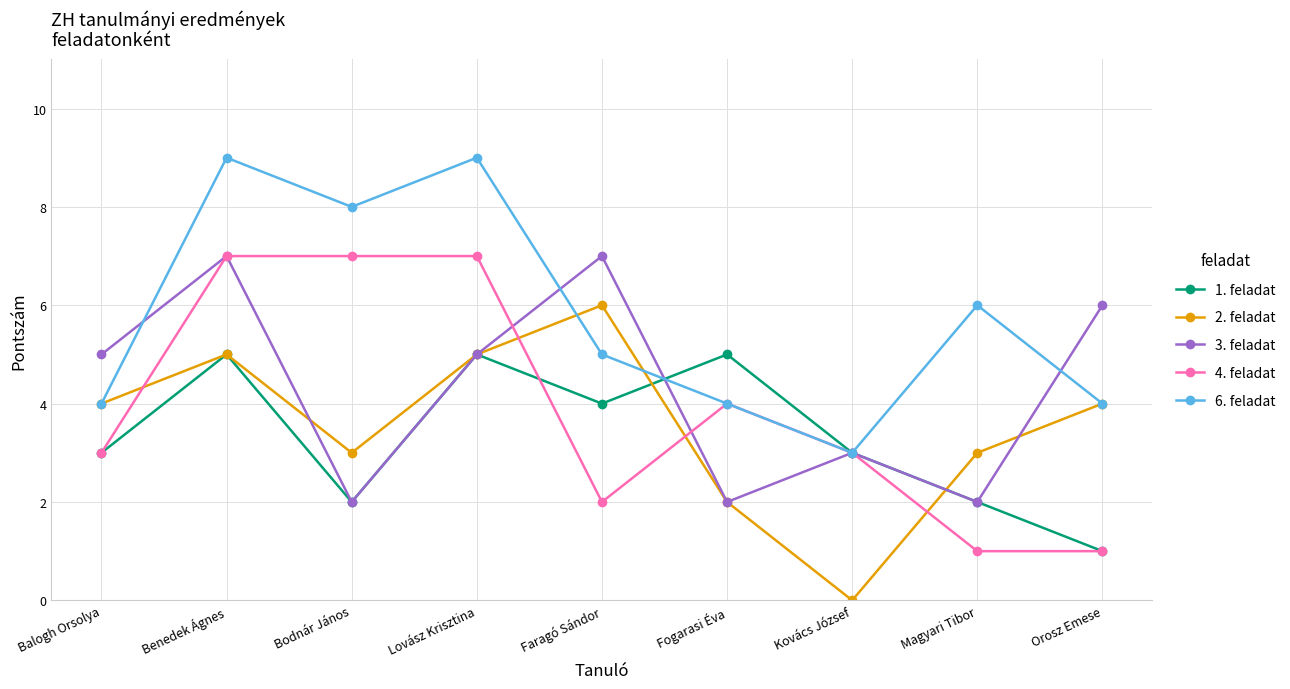

Which series has the largest total across all categories?

6. feladat